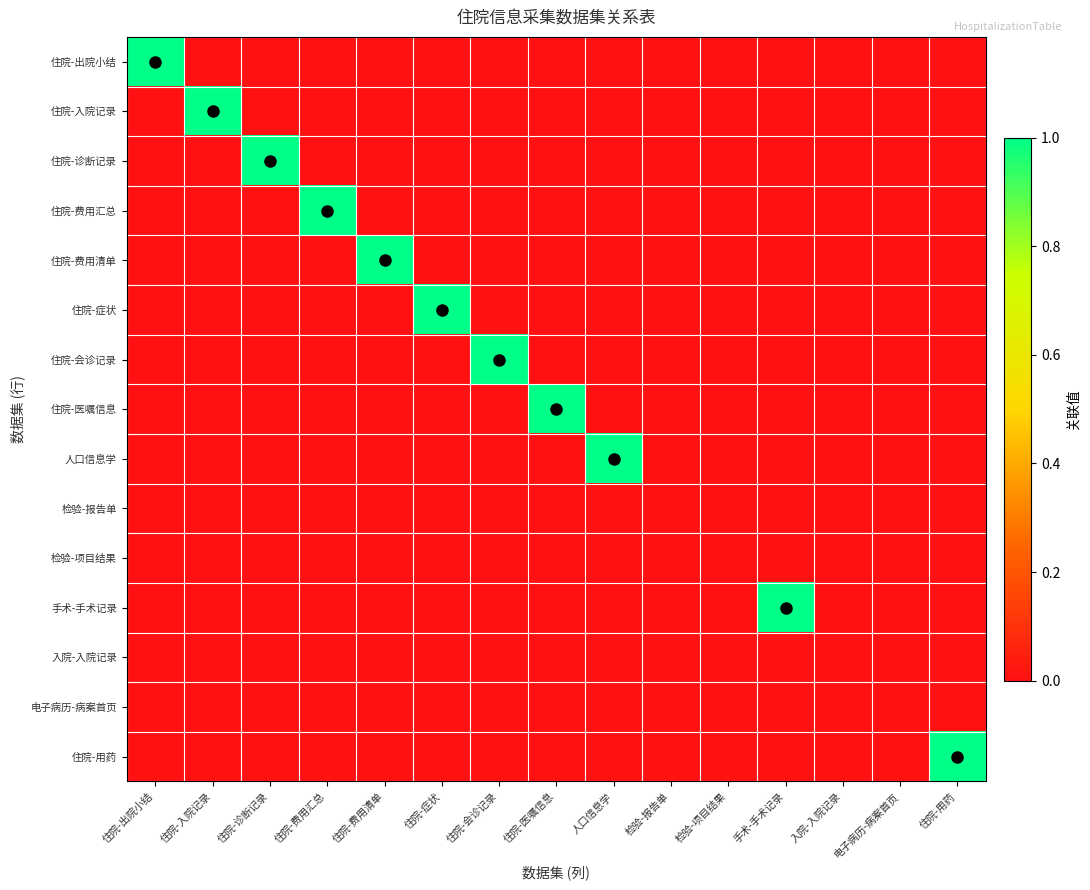

Reading left to right, transcribe all the data shown in this chart.

住院-出院小结: 住院-出院小结=1	住院-入院记录=0	住院-诊断记录=0	住院-费用汇总=0	住院-费用清单=0	住院-症状=0	住院-会诊记录=0	住院-医嘱信息=0	人口信息学=0	检验-报告单=0	检验-项目结果=0	手术-手术记录=0	入院-入院记录=0	电子病历-病案首页=0	住院-用药=0
住院-入院记录: 住院-出院小结=0	住院-入院记录=1	住院-诊断记录=0	住院-费用汇总=0	住院-费用清单=0	住院-症状=0	住院-会诊记录=0	住院-医嘱信息=0	人口信息学=0	检验-报告单=0	检验-项目结果=0	手术-手术记录=0	入院-入院记录=0	电子病历-病案首页=0	住院-用药=0
住院-诊断记录: 住院-出院小结=0	住院-入院记录=0	住院-诊断记录=1	住院-费用汇总=0	住院-费用清单=0	住院-症状=0	住院-会诊记录=0	住院-医嘱信息=0	人口信息学=0	检验-报告单=0	检验-项目结果=0	手术-手术记录=0	入院-入院记录=0	电子病历-病案首页=0	住院-用药=0
住院-费用汇总: 住院-出院小结=0	住院-入院记录=0	住院-诊断记录=0	住院-费用汇总=1	住院-费用清单=0	住院-症状=0	住院-会诊记录=0	住院-医嘱信息=0	人口信息学=0	检验-报告单=0	检验-项目结果=0	手术-手术记录=0	入院-入院记录=0	电子病历-病案首页=0	住院-用药=0
住院-费用清单: 住院-出院小结=0	住院-入院记录=0	住院-诊断记录=0	住院-费用汇总=0	住院-费用清单=1	住院-症状=0	住院-会诊记录=0	住院-医嘱信息=0	人口信息学=0	检验-报告单=0	检验-项目结果=0	手术-手术记录=0	入院-入院记录=0	电子病历-病案首页=0	住院-用药=0
住院-症状: 住院-出院小结=0	住院-入院记录=0	住院-诊断记录=0	住院-费用汇总=0	住院-费用清单=0	住院-症状=1	住院-会诊记录=0	住院-医嘱信息=0	人口信息学=0	检验-报告单=0	检验-项目结果=0	手术-手术记录=0	入院-入院记录=0	电子病历-病案首页=0	住院-用药=0
住院-会诊记录: 住院-出院小结=0	住院-入院记录=0	住院-诊断记录=0	住院-费用汇总=0	住院-费用清单=0	住院-症状=0	住院-会诊记录=1	住院-医嘱信息=0	人口信息学=0	检验-报告单=0	检验-项目结果=0	手术-手术记录=0	入院-入院记录=0	电子病历-病案首页=0	住院-用药=0
住院-医嘱信息: 住院-出院小结=0	住院-入院记录=0	住院-诊断记录=0	住院-费用汇总=0	住院-费用清单=0	住院-症状=0	住院-会诊记录=0	住院-医嘱信息=1	人口信息学=0	检验-报告单=0	检验-项目结果=0	手术-手术记录=0	入院-入院记录=0	电子病历-病案首页=0	住院-用药=0
人口信息学: 住院-出院小结=0	住院-入院记录=0	住院-诊断记录=0	住院-费用汇总=0	住院-费用清单=0	住院-症状=0	住院-会诊记录=0	住院-医嘱信息=0	人口信息学=1	检验-报告单=0	检验-项目结果=0	手术-手术记录=0	入院-入院记录=0	电子病历-病案首页=0	住院-用药=0
检验-报告单: 住院-出院小结=0	住院-入院记录=0	住院-诊断记录=0	住院-费用汇总=0	住院-费用清单=0	住院-症状=0	住院-会诊记录=0	住院-医嘱信息=0	人口信息学=0	检验-报告单=0	检验-项目结果=0	手术-手术记录=0	入院-入院记录=0	电子病历-病案首页=0	住院-用药=0
检验-项目结果: 住院-出院小结=0	住院-入院记录=0	住院-诊断记录=0	住院-费用汇总=0	住院-费用清单=0	住院-症状=0	住院-会诊记录=0	住院-医嘱信息=0	人口信息学=0	检验-报告单=0	检验-项目结果=0	手术-手术记录=0	入院-入院记录=0	电子病历-病案首页=0	住院-用药=0
手术-手术记录: 住院-出院小结=0	住院-入院记录=0	住院-诊断记录=0	住院-费用汇总=0	住院-费用清单=0	住院-症状=0	住院-会诊记录=0	住院-医嘱信息=0	人口信息学=0	检验-报告单=0	检验-项目结果=0	手术-手术记录=1	入院-入院记录=0	电子病历-病案首页=0	住院-用药=0
入院-入院记录: 住院-出院小结=0	住院-入院记录=0	住院-诊断记录=0	住院-费用汇总=0	住院-费用清单=0	住院-症状=0	住院-会诊记录=0	住院-医嘱信息=0	人口信息学=0	检验-报告单=0	检验-项目结果=0	手术-手术记录=0	入院-入院记录=0	电子病历-病案首页=0	住院-用药=0
电子病历-病案首页: 住院-出院小结=0	住院-入院记录=0	住院-诊断记录=0	住院-费用汇总=0	住院-费用清单=0	住院-症状=0	住院-会诊记录=0	住院-医嘱信息=0	人口信息学=0	检验-报告单=0	检验-项目结果=0	手术-手术记录=0	入院-入院记录=0	电子病历-病案首页=0	住院-用药=0
住院-用药: 住院-出院小结=0	住院-入院记录=0	住院-诊断记录=0	住院-费用汇总=0	住院-费用清单=0	住院-症状=0	住院-会诊记录=0	住院-医嘱信息=0	人口信息学=0	检验-报告单=0	检验-项目结果=0	手术-手术记录=0	入院-入院记录=0	电子病历-病案首页=0	住院-用药=1